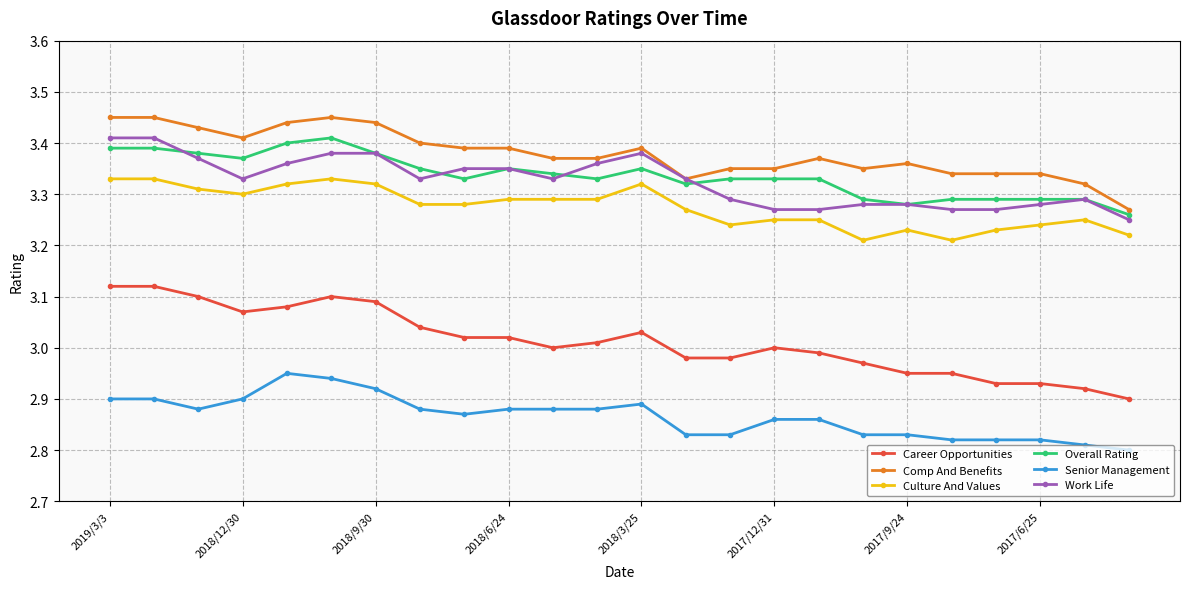

How many lines are shown in the chart?

6